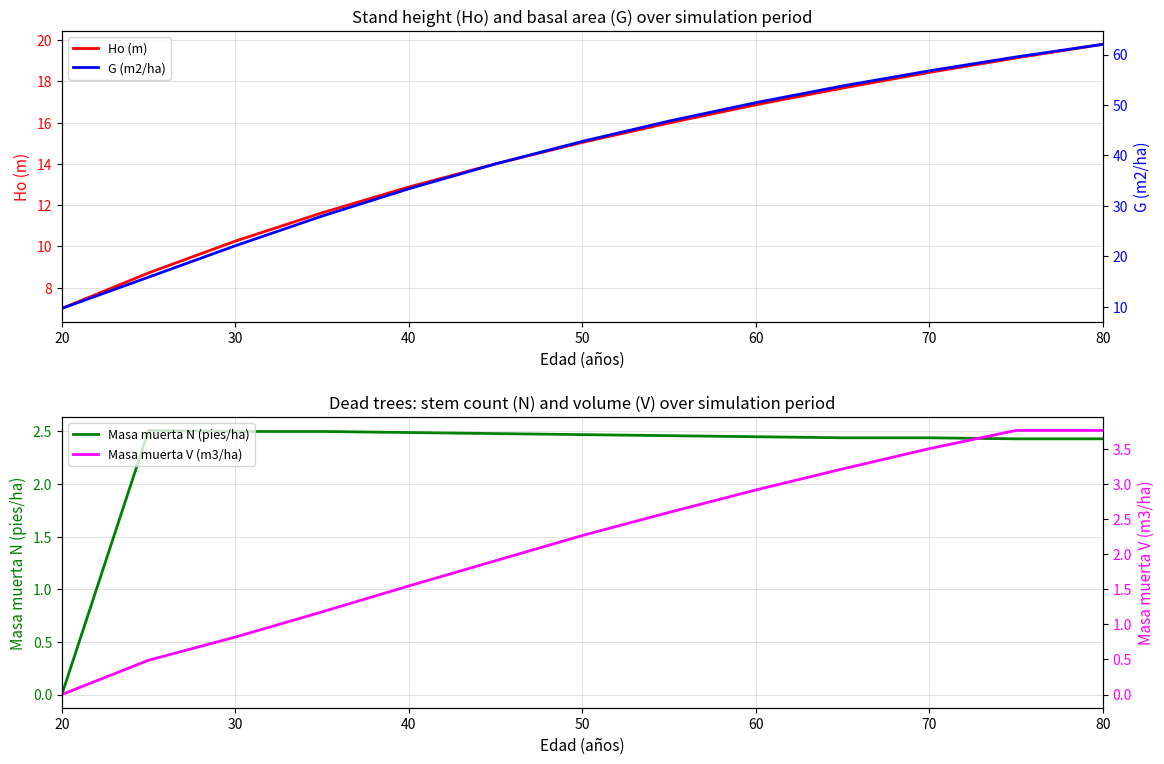

Reading left to right, what are all the values shown in this chart?

Ho (m): 7.0	8.7	10.3	11.6	12.9	14.0	15.0	16.0	16.9	17.7	18.4	19.1	19.8
Masa muerta N (pies/ha): 0.0	2.5	2.5	2.5	2.5	2.5	2.5	2.5	2.5	2.4	2.4	2.4	2.4
G (m2/ha): 9.7	15.9	22.1	28.0	33.4	38.3	42.8	46.8	50.5	53.8	56.8	59.5	62.0
Masa muerta V (m3/ha): 0.0	0.5	0.8	1.2	1.6	1.9	2.3	2.6	2.9	3.2	3.5	3.8	3.8